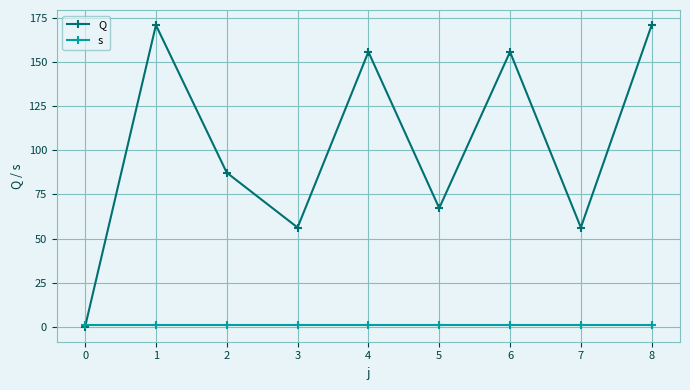

The value of Q at 8 is 171.1. True or false?

True